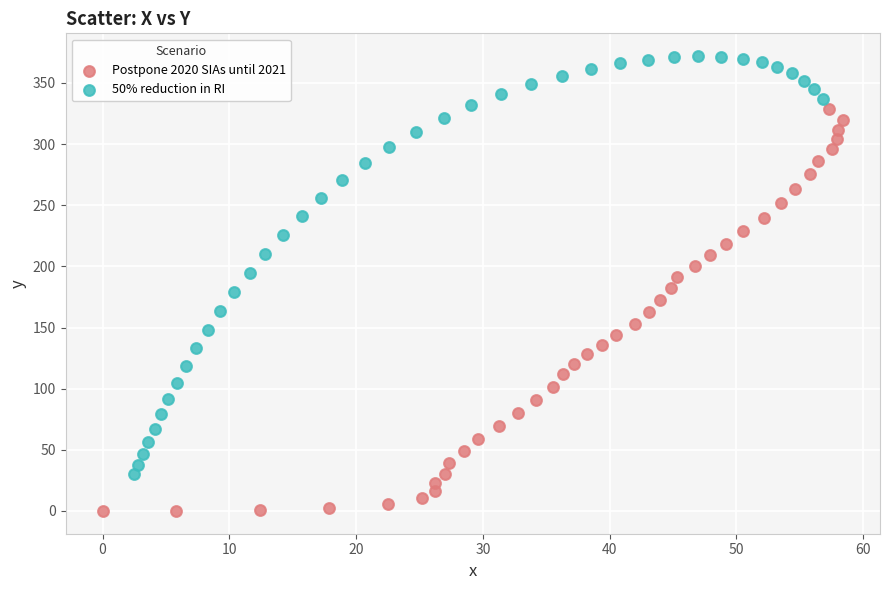

What are all the series names shown in the legend?

Postpone 2020 SIAs until 2021, 50% reduction in RI